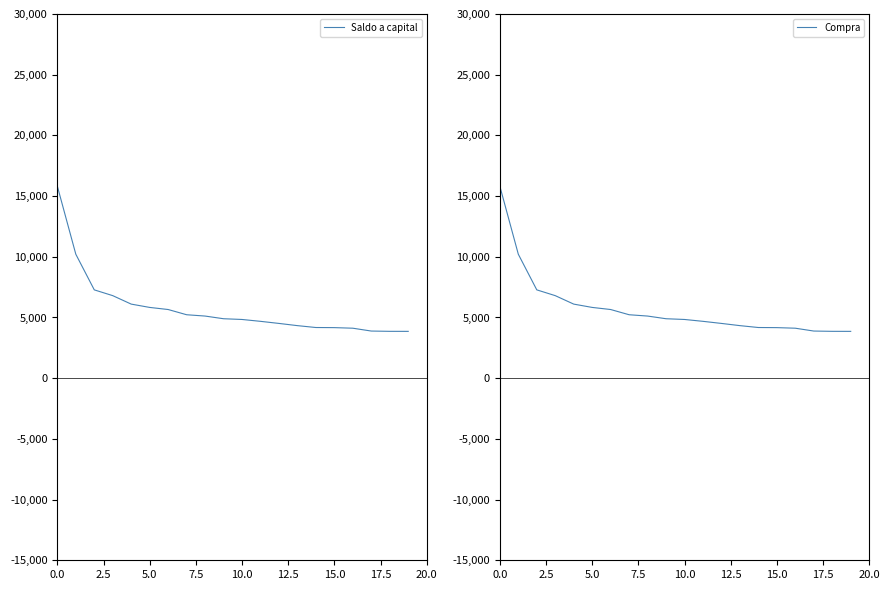

What is the difference between the second highest and second lowest values in the Saldo a capital series?

63511243.0